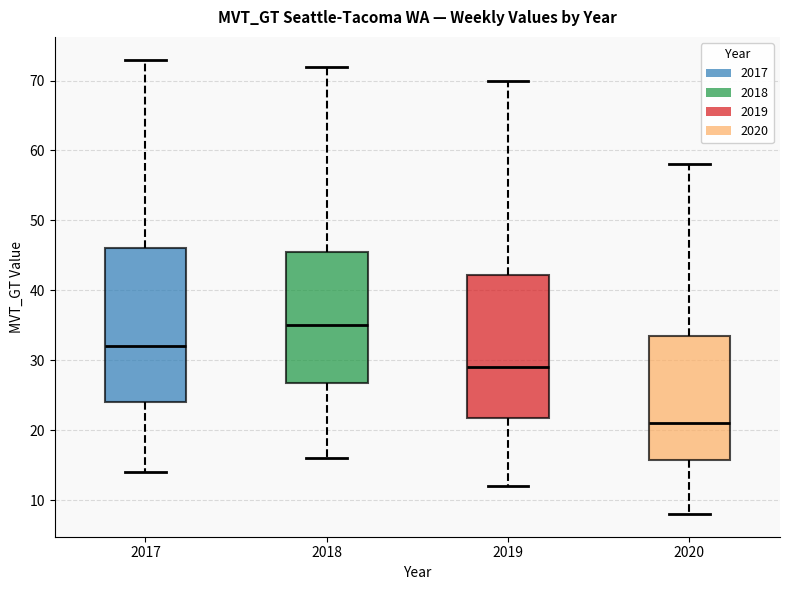

Reading left to right, read every box against the y-axis: the position of its median line, the range the box covers, and the ends of its whiskers. The values are not printed on the chart, so give them approximately, as read against the axis.

2017: median 32, box 24 to 46, whiskers 14 to 73
2018: median 35, box 27 to 46, whiskers 16 to 72
2019: median 29, box 22 to 42, whiskers 12 to 70
2020: median 21, box 16 to 34, whiskers 8 to 58